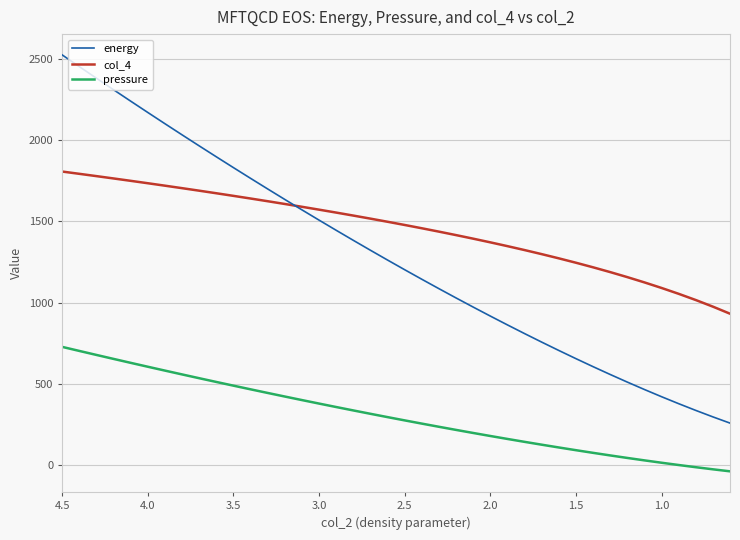

True or false: pressure and energy cross at least once.

False